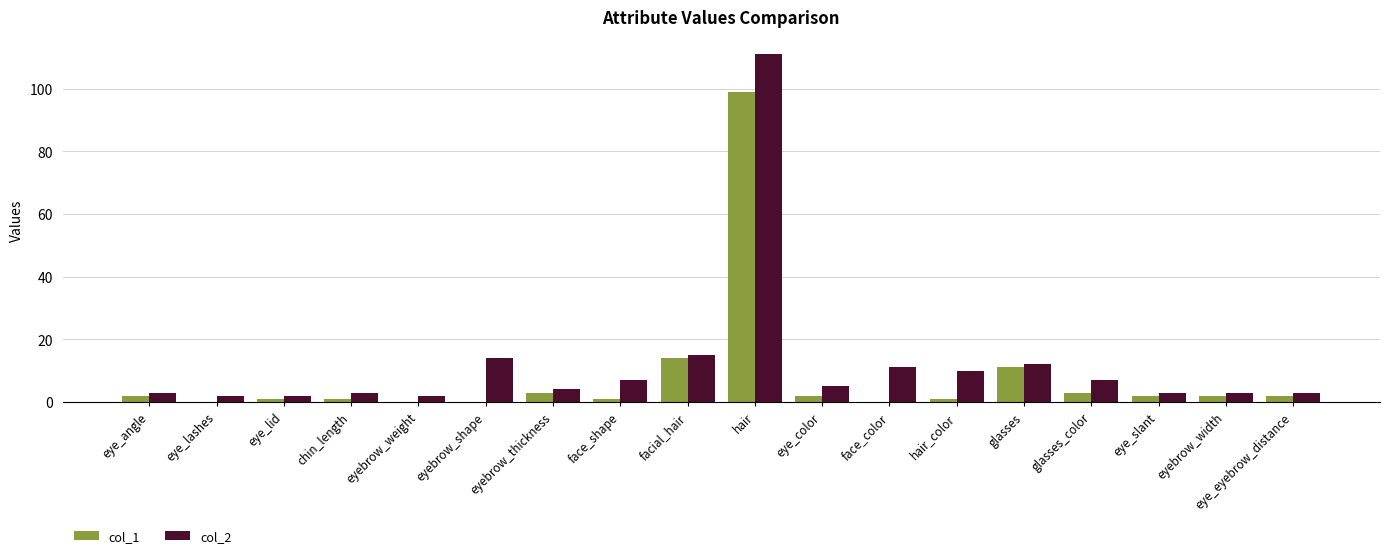

Is it true that col_2 equals 5 at face_color?

False